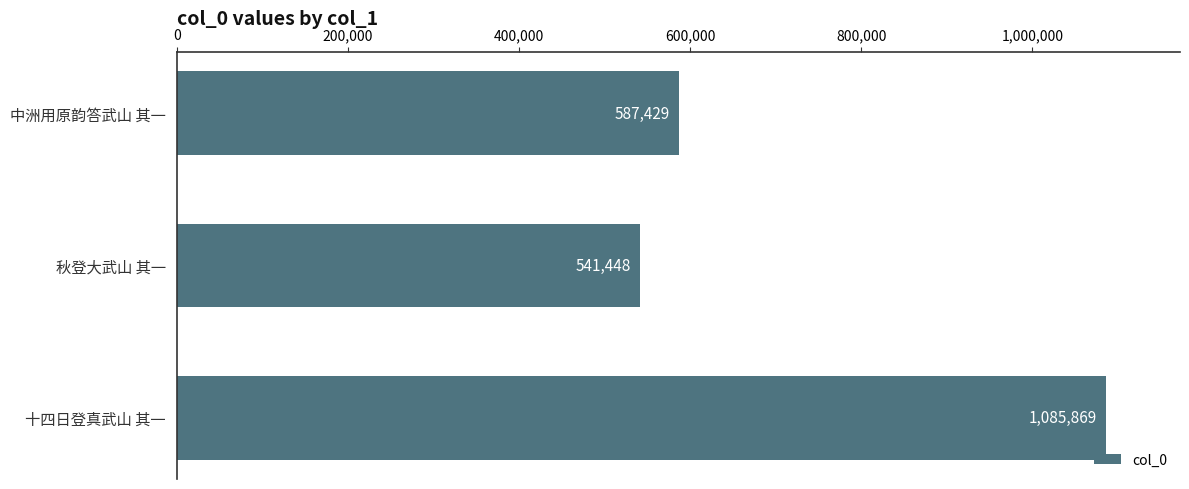

Reading top to bottom, list all the values displayed in this chart.

587429	541448	1085869